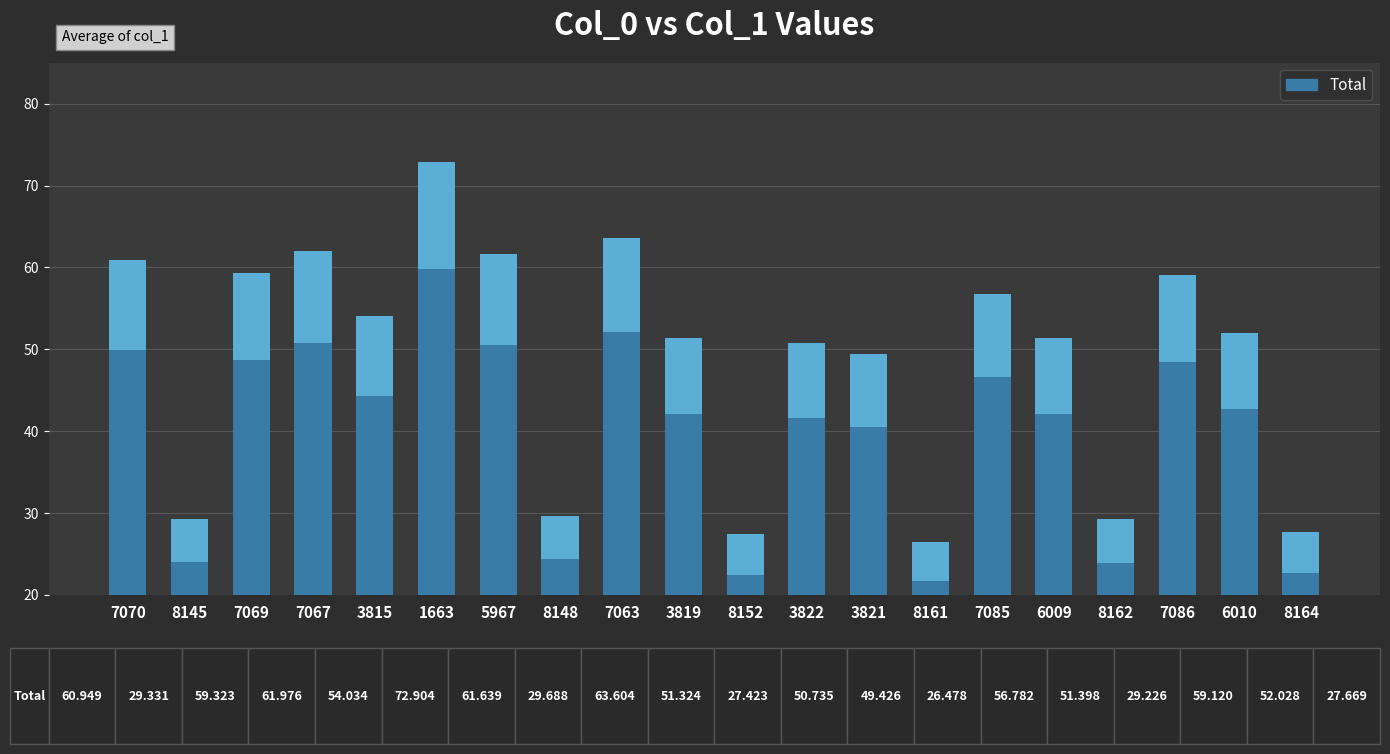

At which label is the value closest to 49?

3821